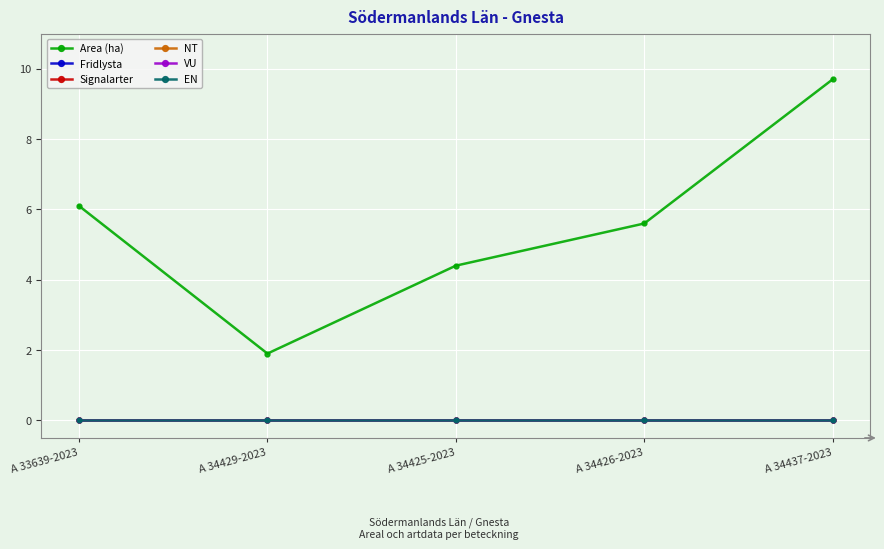

How many lines are shown in the chart?

6